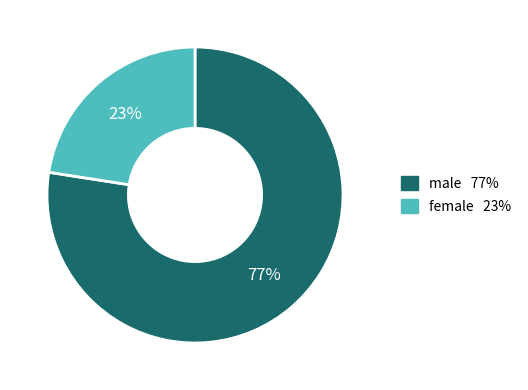

Is it true that female is 23% of the pie?

True